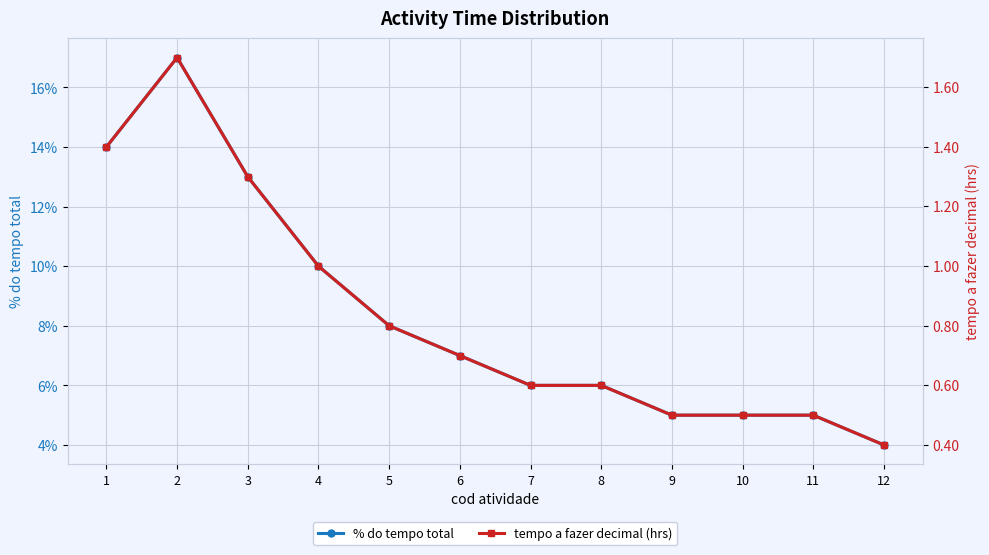

How many lines are shown in the chart?

2